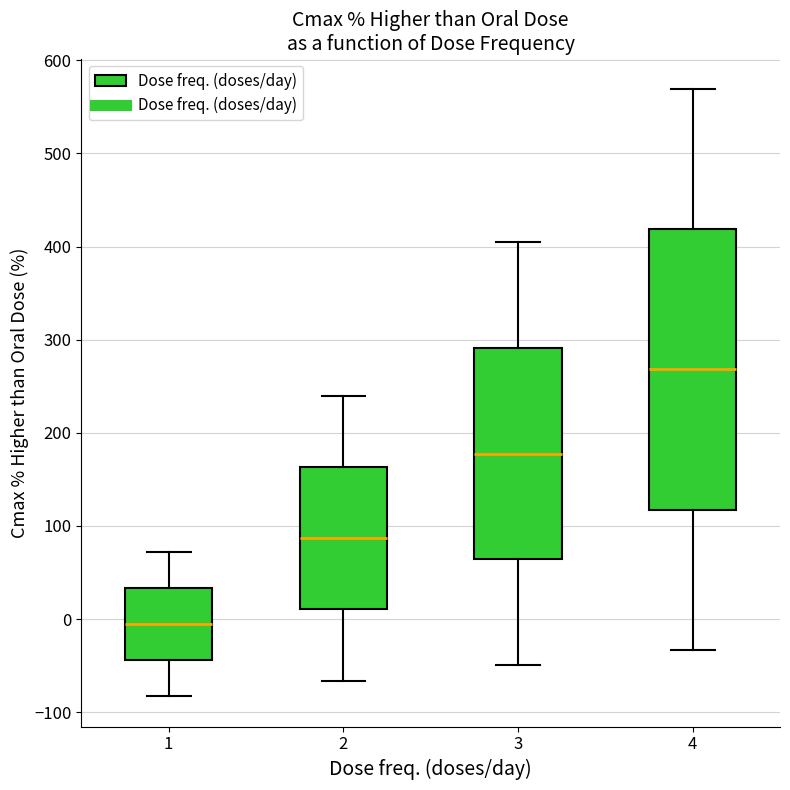

Reading left to right, read every box against the y-axis: the position of its median line, the range the box covers, and the ends of its whiskers. The values are not printed on the chart, so give them approximately, as read against the axis.

1: median -10, box -40 to 30, whiskers -80 to 70
2: median 90, box 10 to 160, whiskers -70 to 240
3: median 180, box 60 to 290, whiskers -50 to 400
4: median 270, box 120 to 420, whiskers -30 to 570